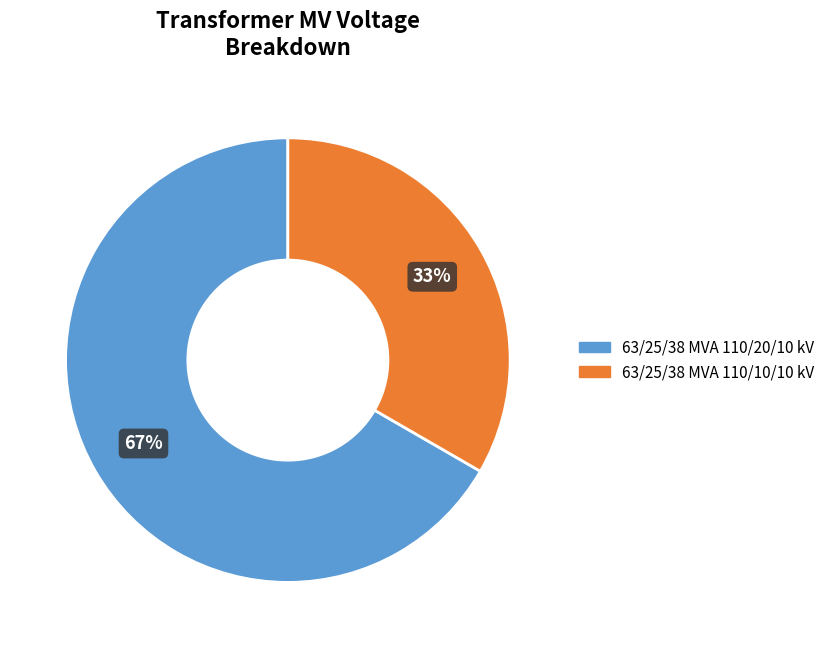

Do 63/25/38 MVA 110/10/10 kV and 63/25/38 MVA 110/20/10 kV together represent more than half of the pie?

Yes